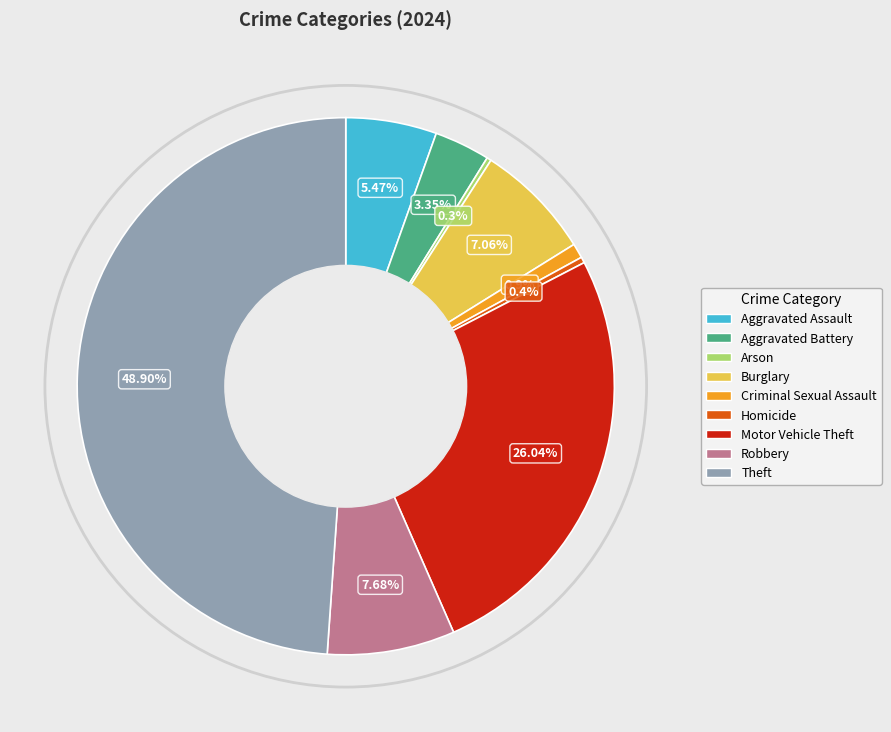

Between Homicide and Motor Vehicle Theft, which is larger?

Motor Vehicle Theft